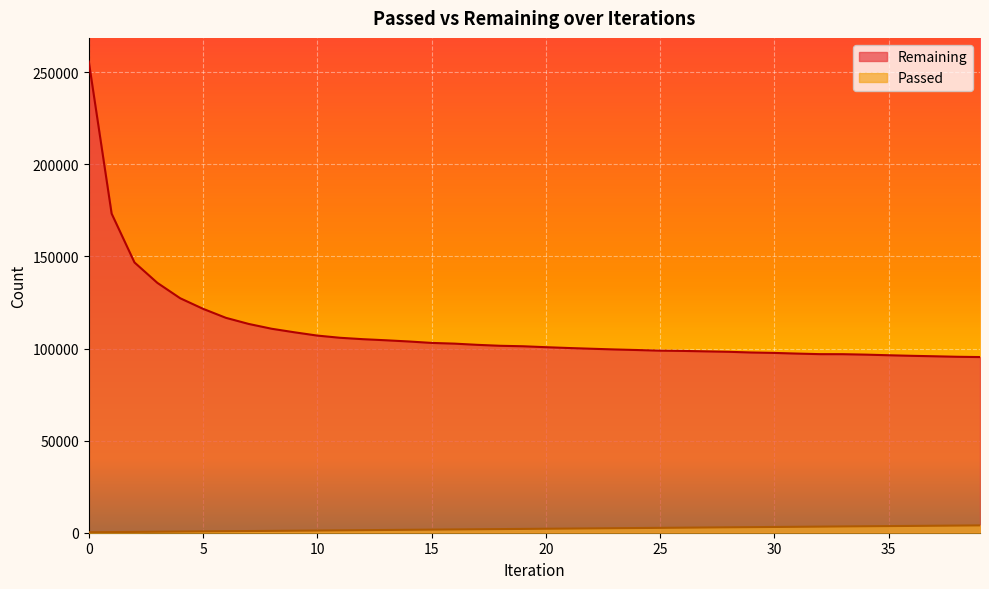

What are all the series names shown in the legend?

Remaining, Passed